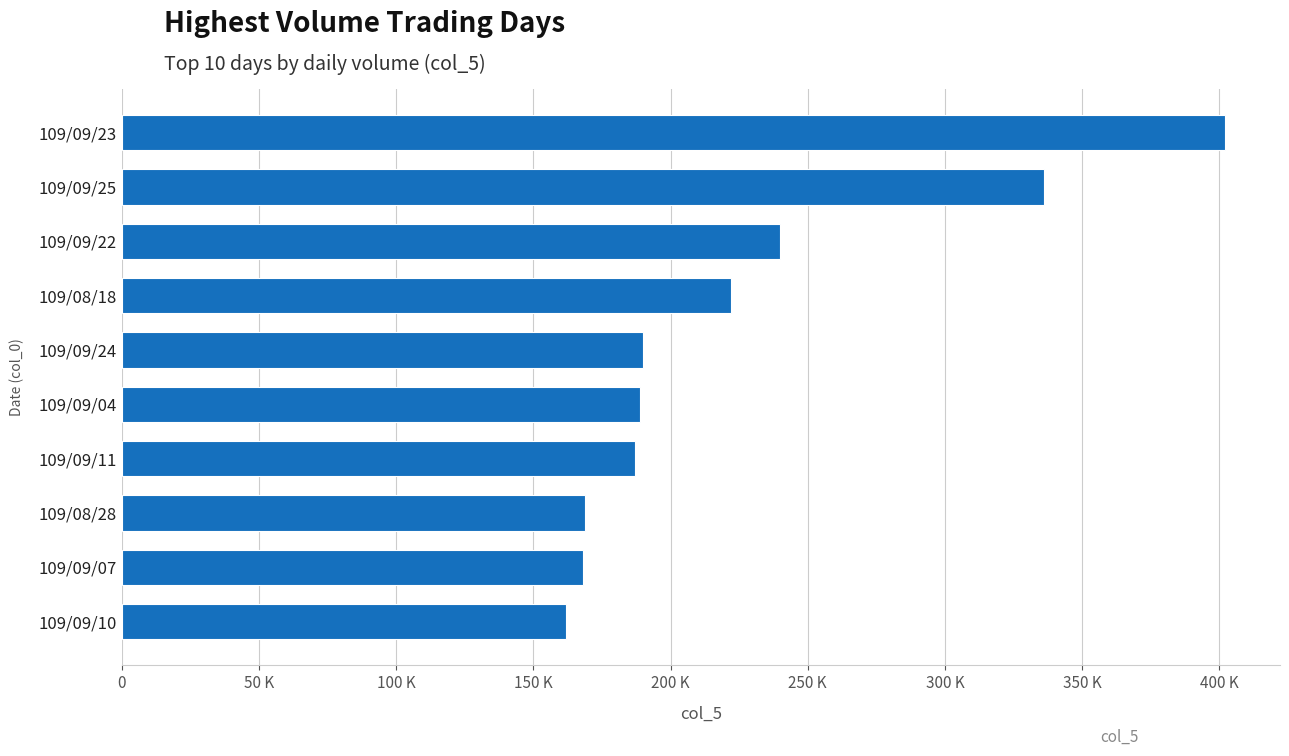

Are the bars horizontal?

Yes